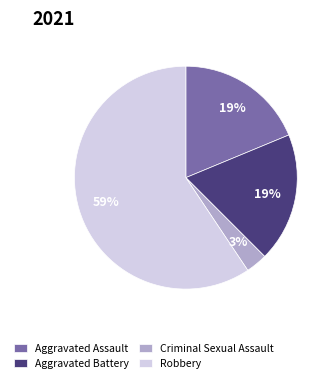

To the nearest percent, what portion does Aggravated Battery represent?

19%